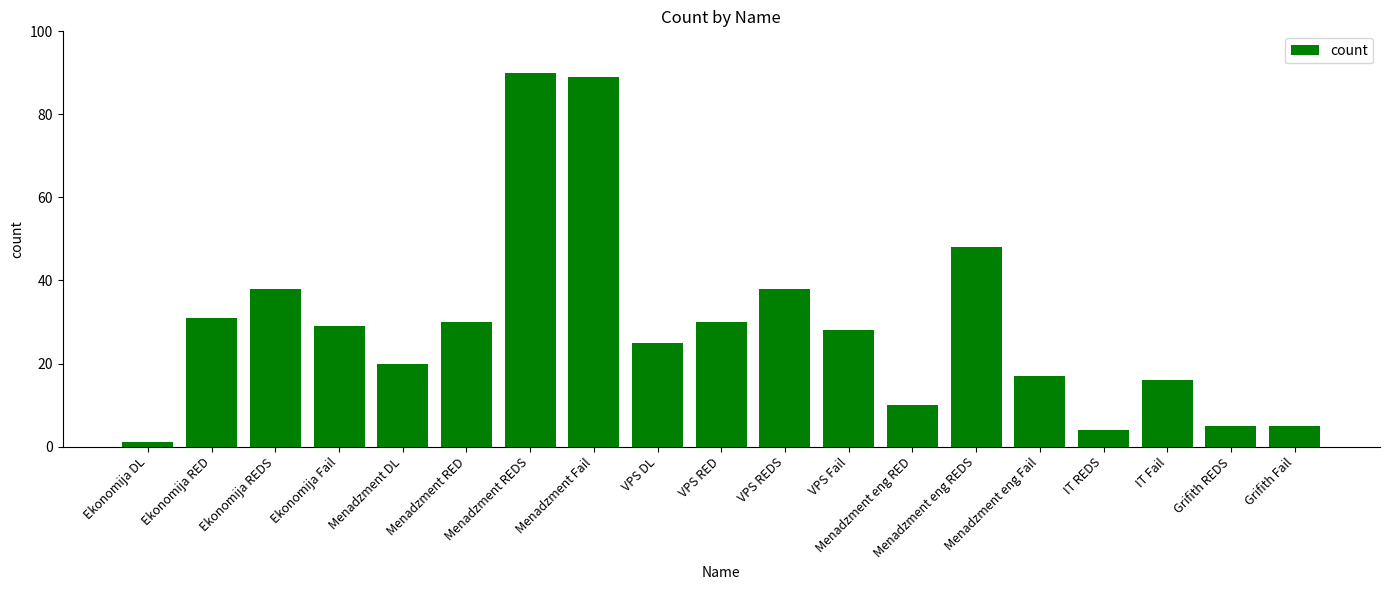

The value at VPS REDS is 38. True or false?

True